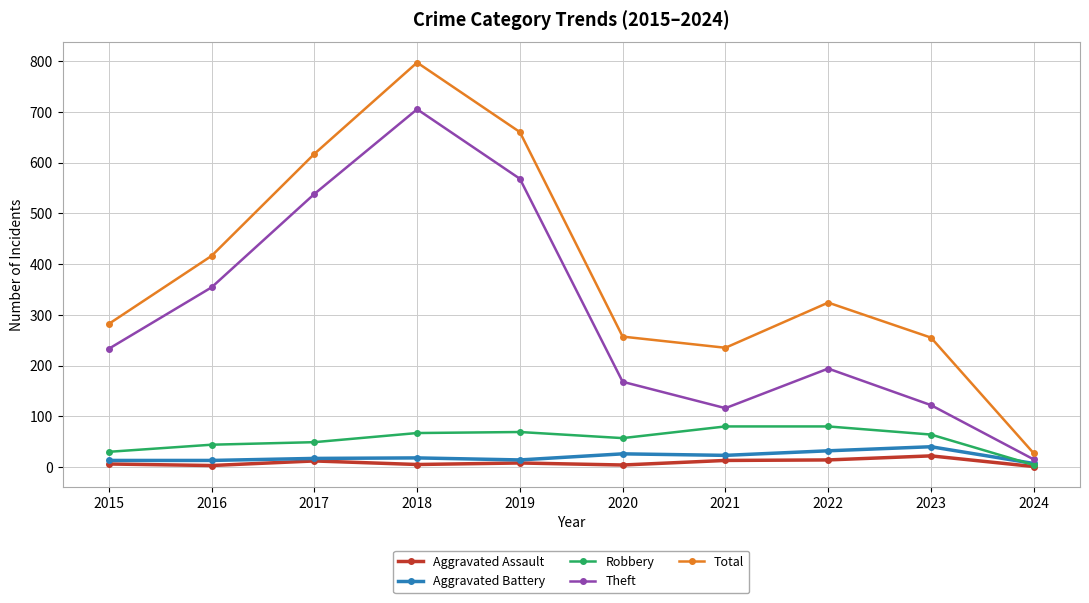

What is the value of the Robbery point at the 2nd from the left?

44